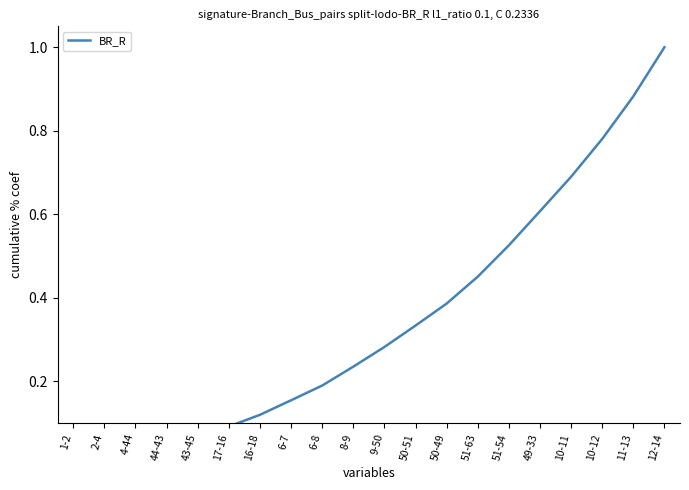

How many data points does each series have?

20